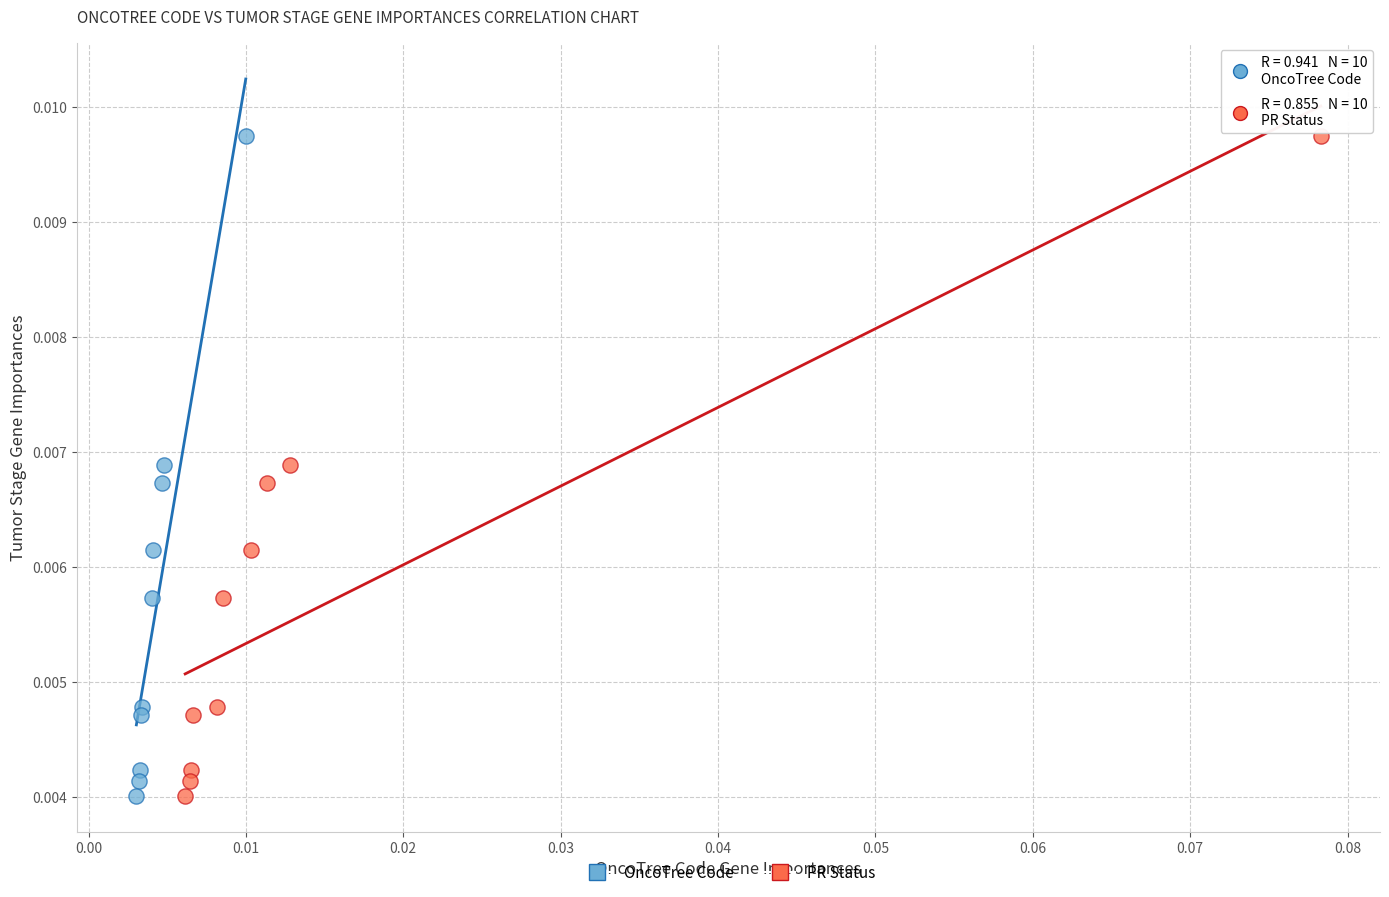

What are all the series names shown in the legend?

OncoTree Code, PR Status